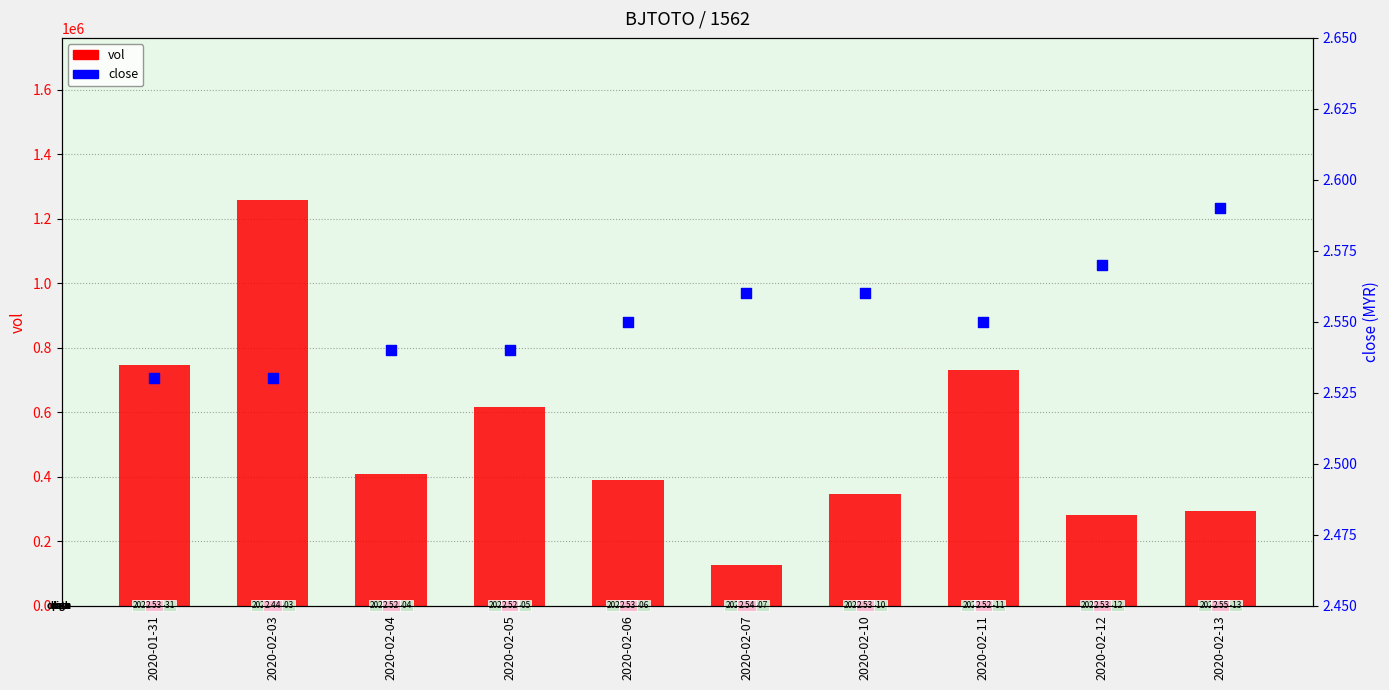

At how many categories does at least one series exceed 1210033?

1